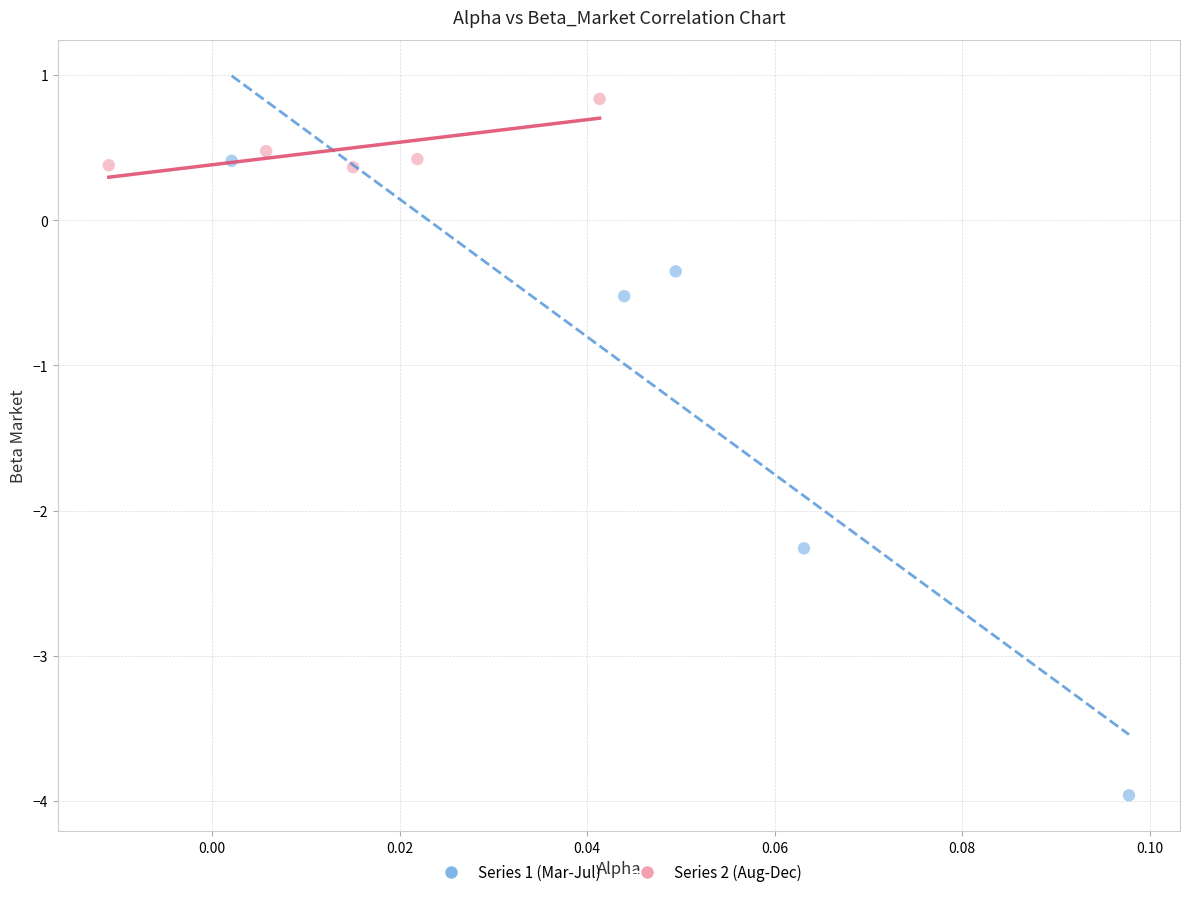

What are all the series names shown in the legend?

Series 1 (Mar-Jul), Series 2 (Aug-Dec)